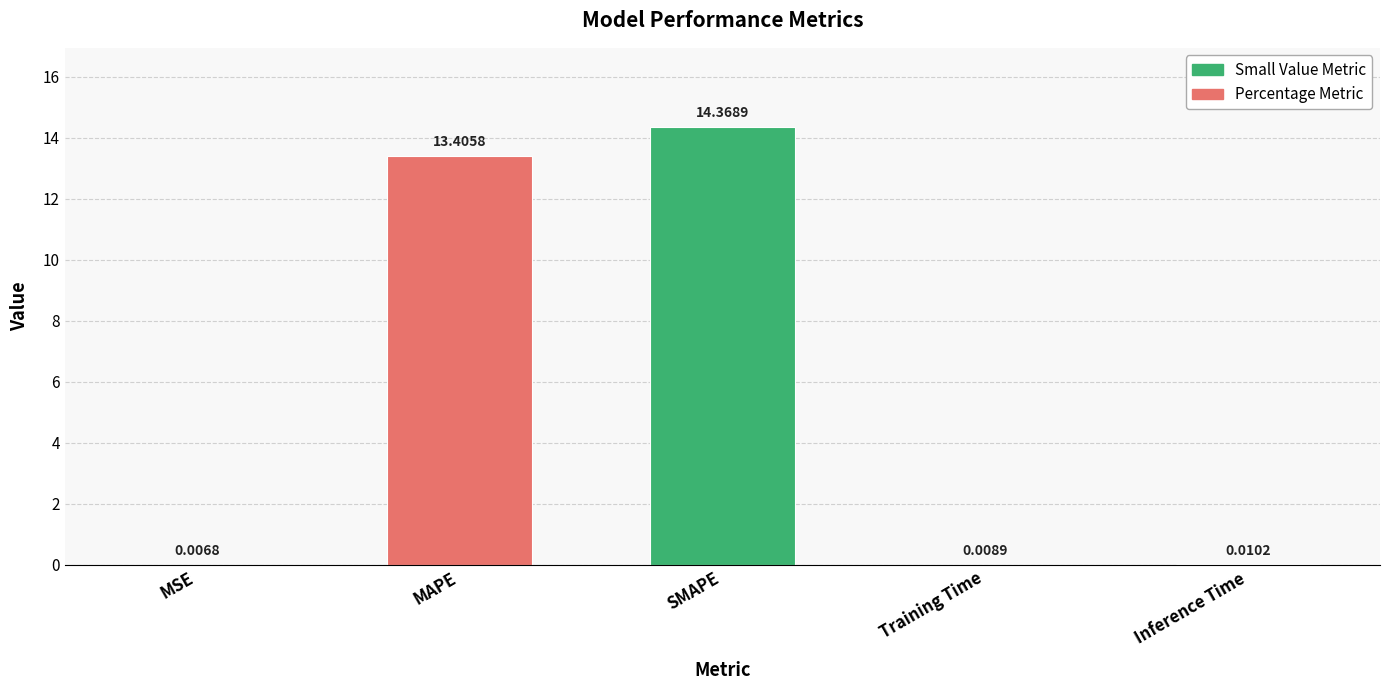

What is the average value?

5.6